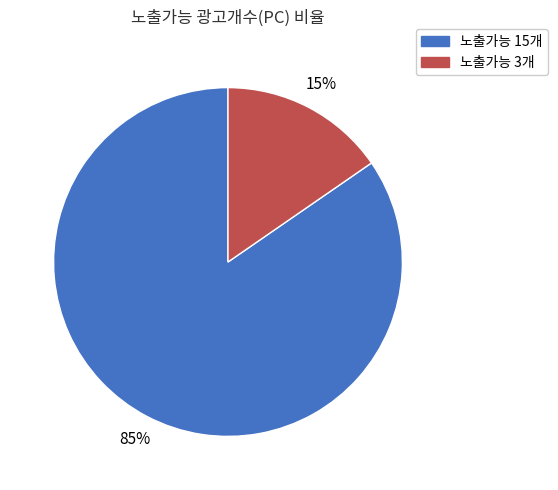

Which has a higher value, 노출가능 15개 or 노출가능 3개?

노출가능 15개